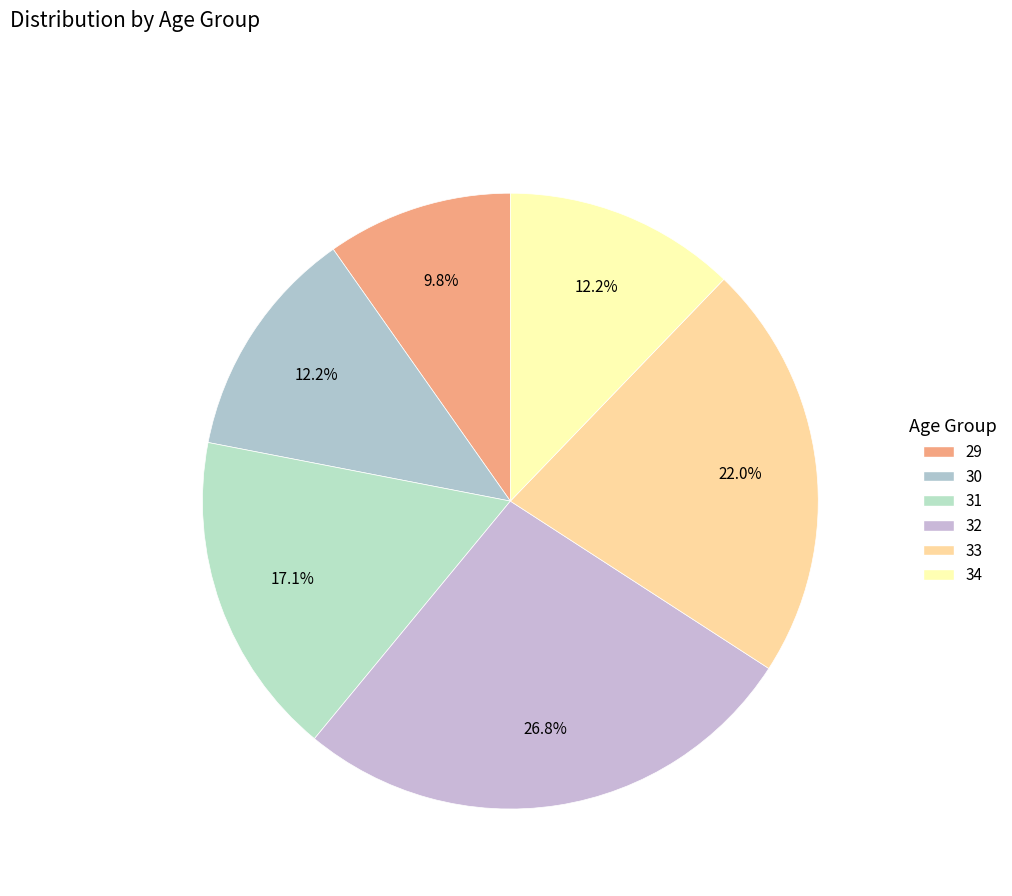

Does any single category account for the majority?

No